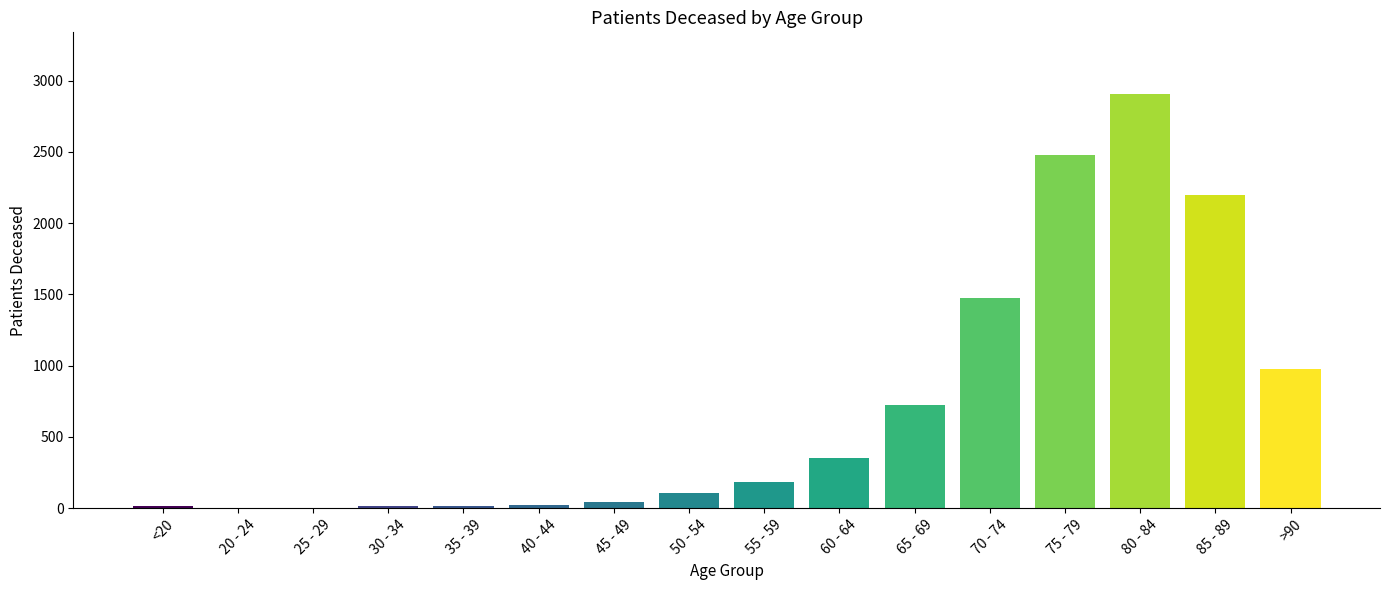

At which category does the chart reach its peak across all series?

80 - 84